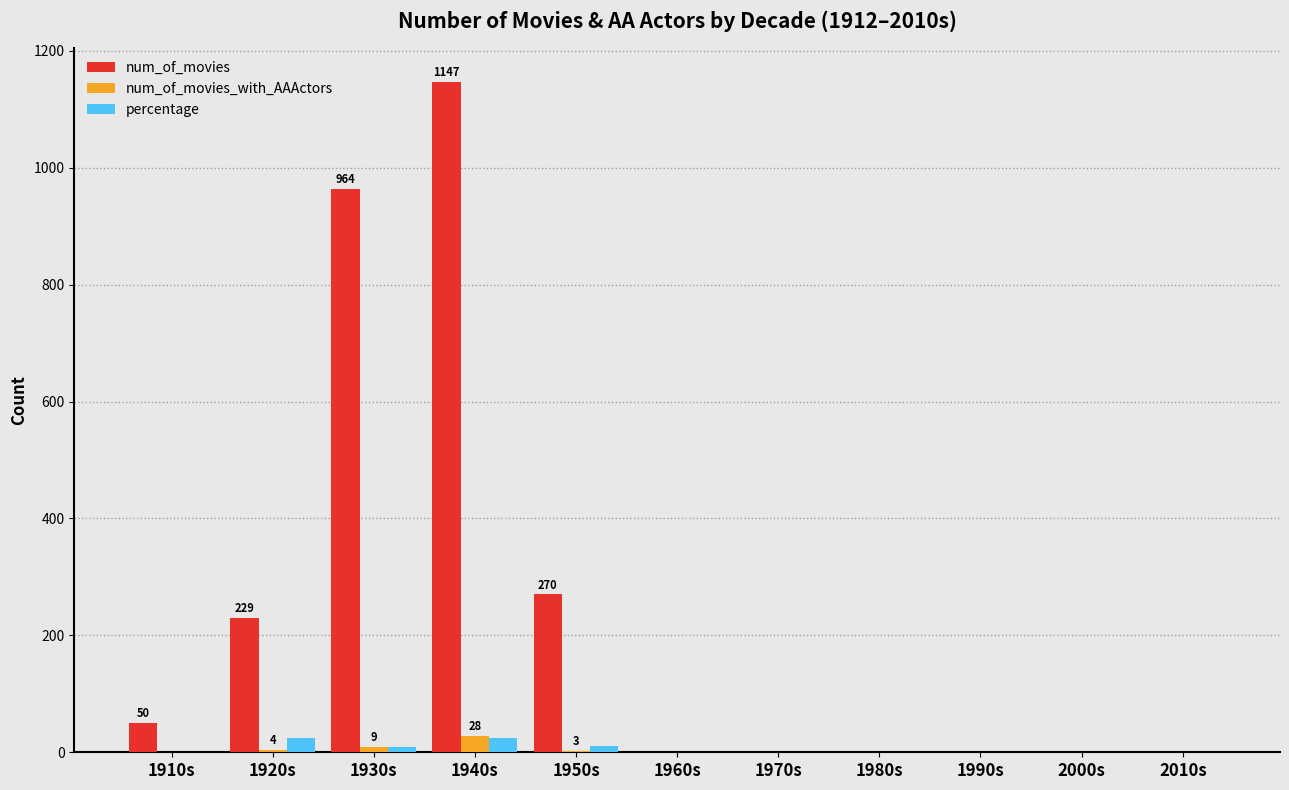

What is the maximum value for num_of_movies?

1147.0